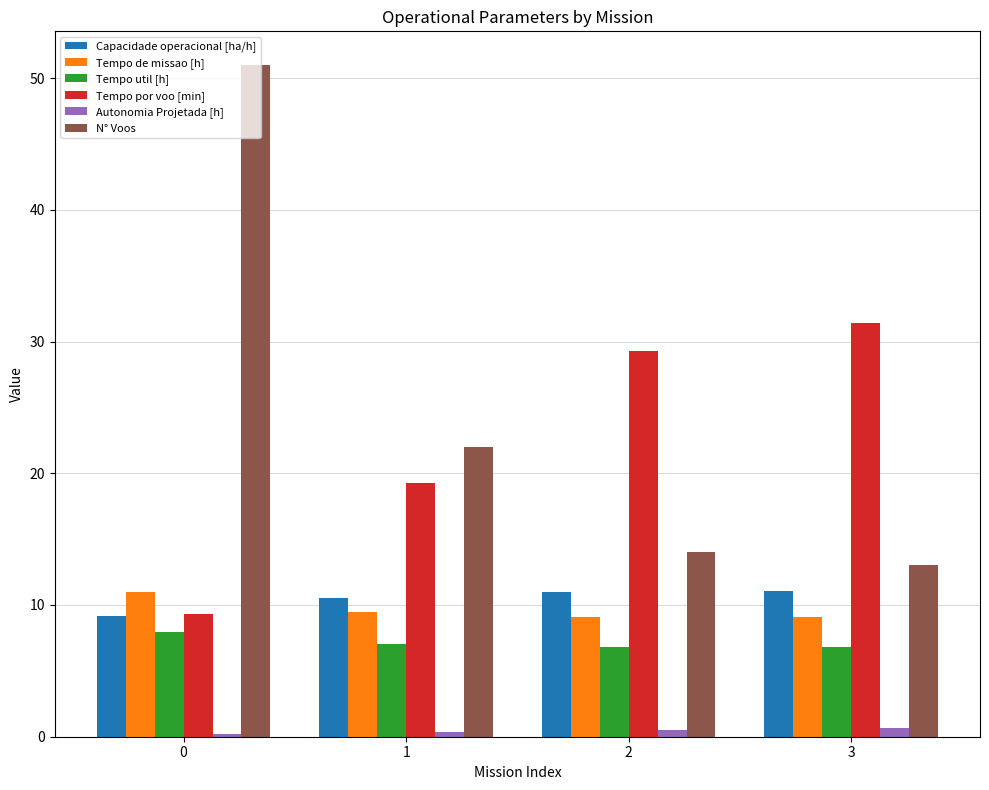

True or false: Tempo por voo [min] has a value of 11.9 at 2.

False